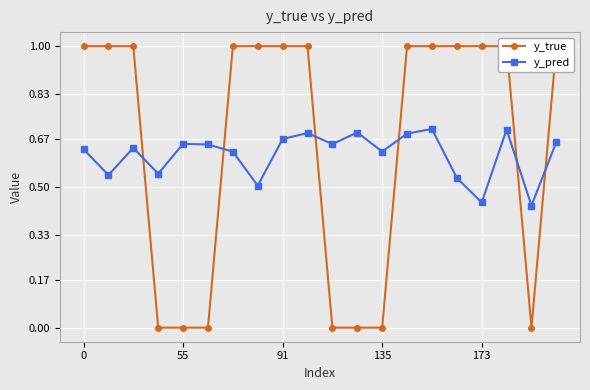

True or false: y_true has more than 0 interior local peaks.

False